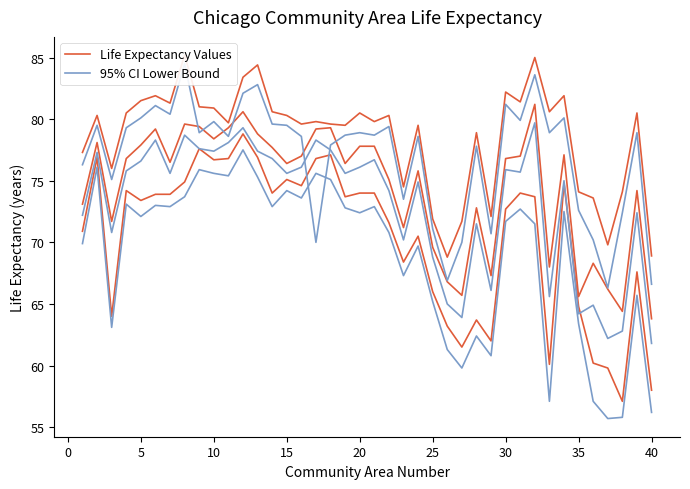

What are all the series names shown in the legend?

Life Expectancy Values, 95% CI Lower Bound